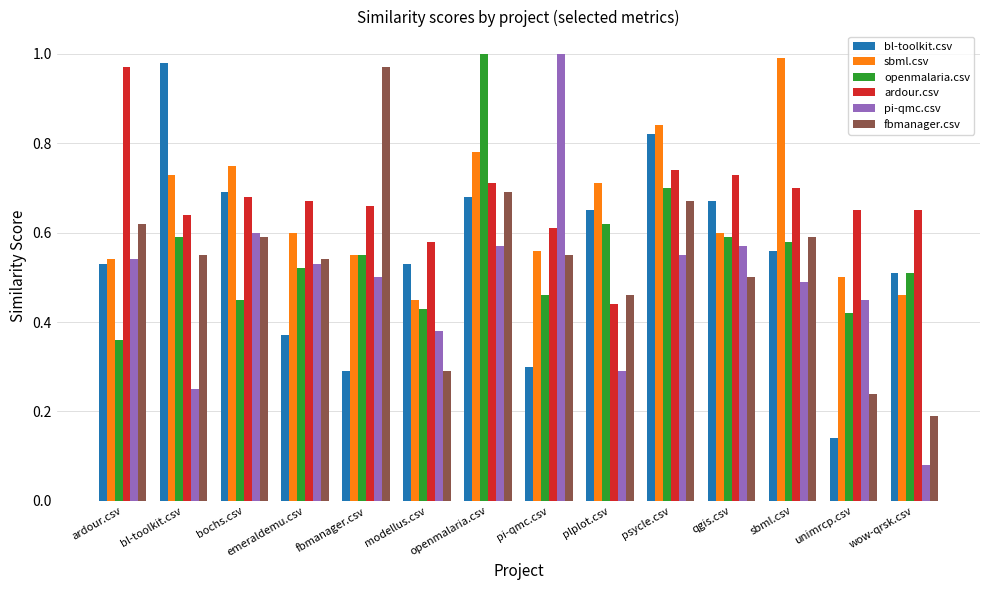

What is the sum of the openmalaria.csv values at fbmanager.csv and qgis.csv?

1.1